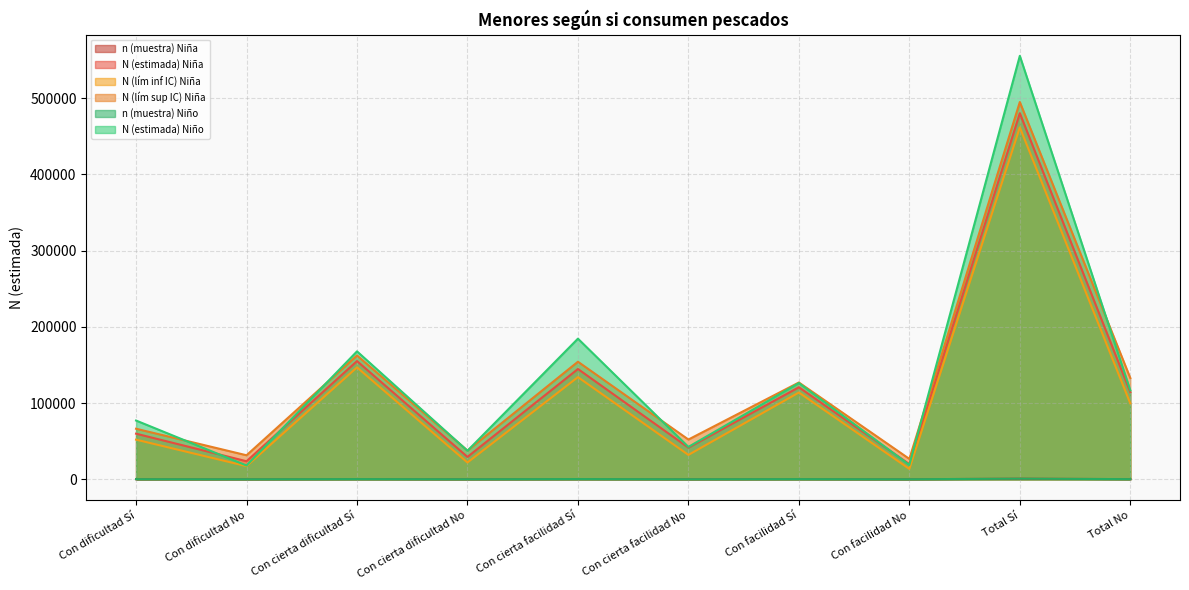

How many intersections are there between N (lím sup IC) Niña and N (estimada) Niño?

7